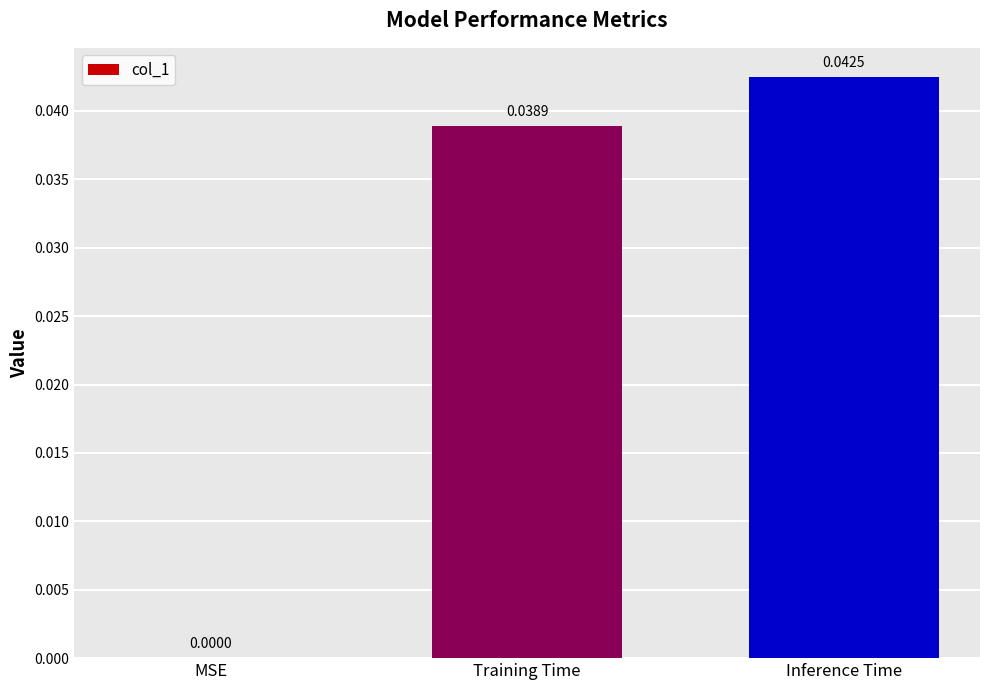

How many data points are above 0?

2